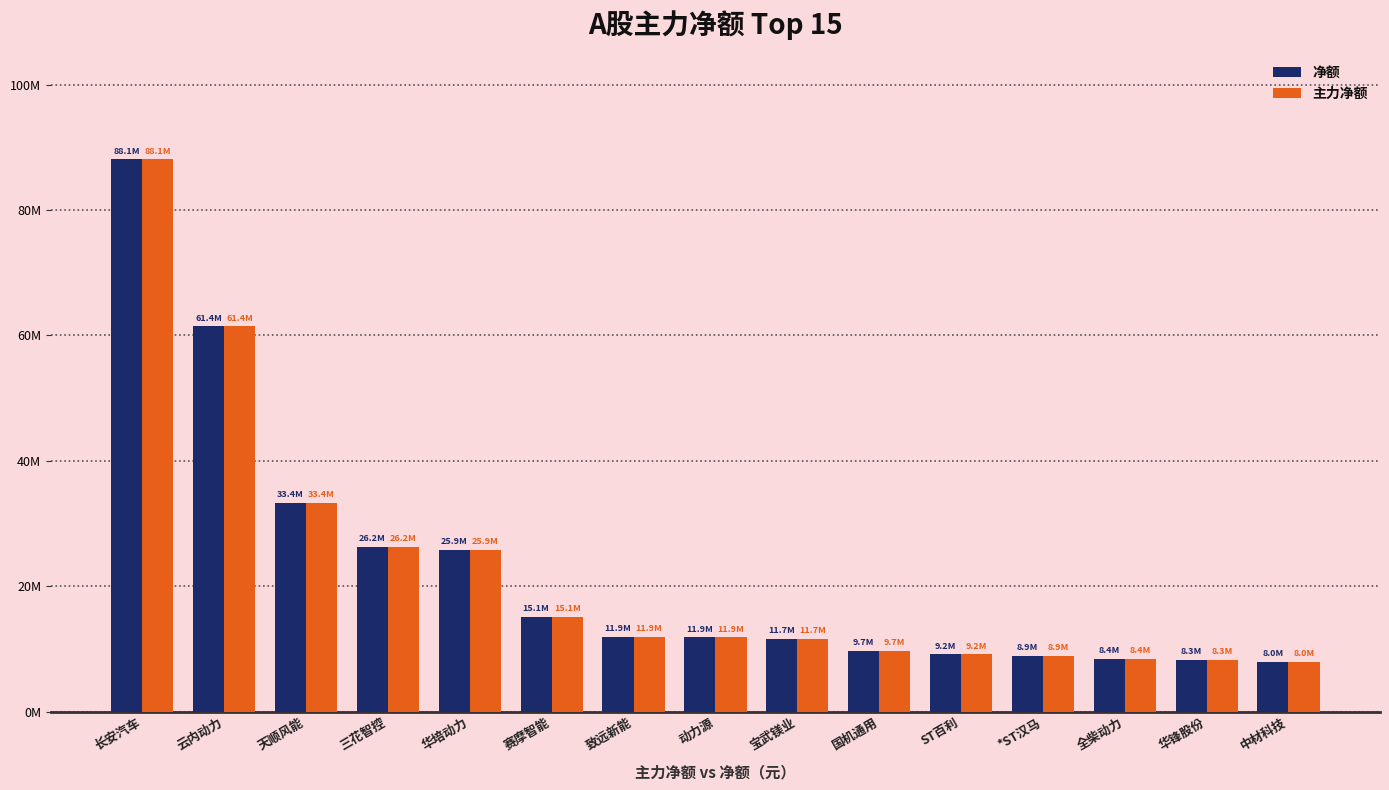

At how many categories does at least one series exceed 26933428?

3